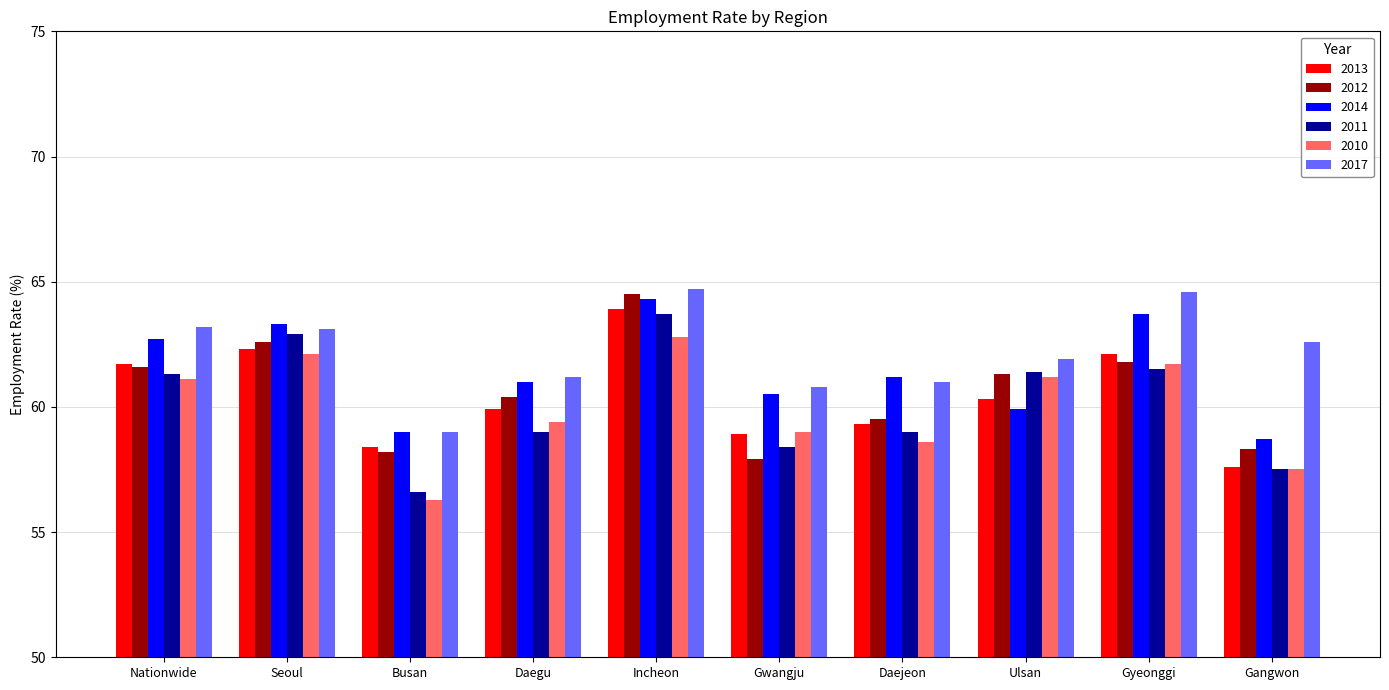

At which label does 2011 first exceed 61?

Nationwide